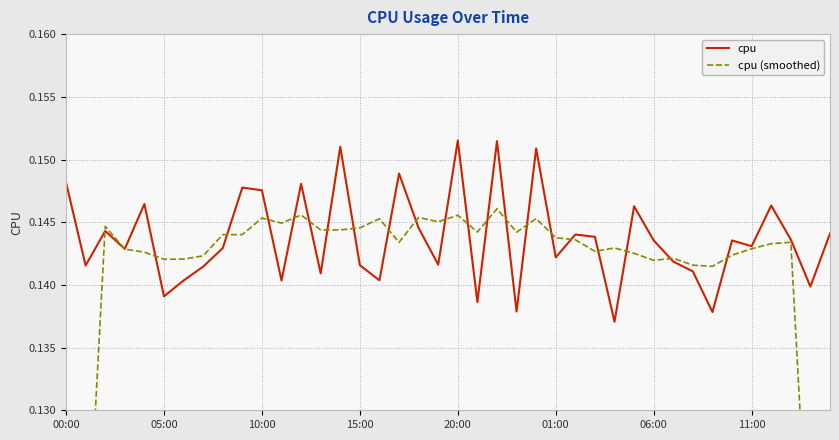

Where is cpu nearest to the value 0?

28